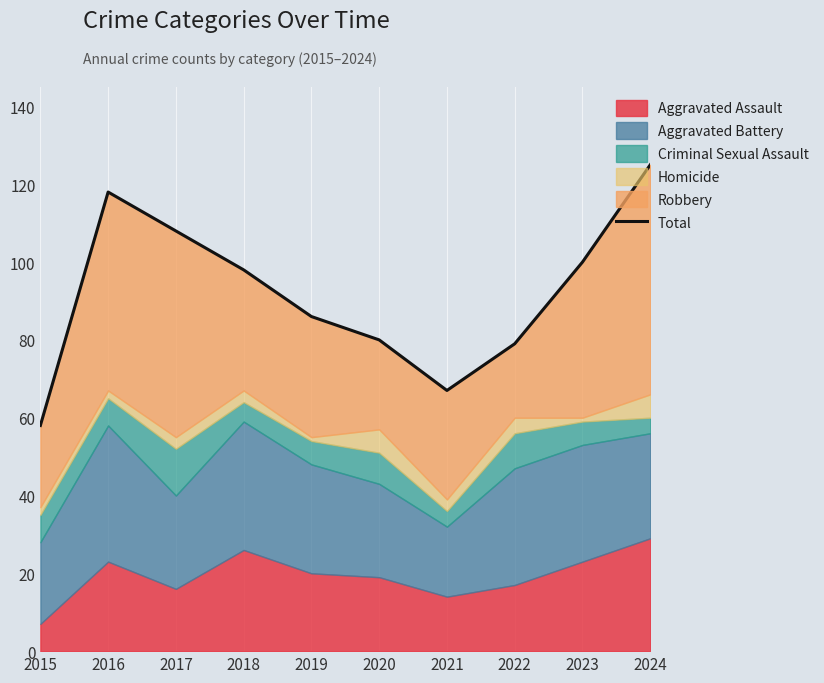

What is the difference between the values at 2019 and 2021?

19